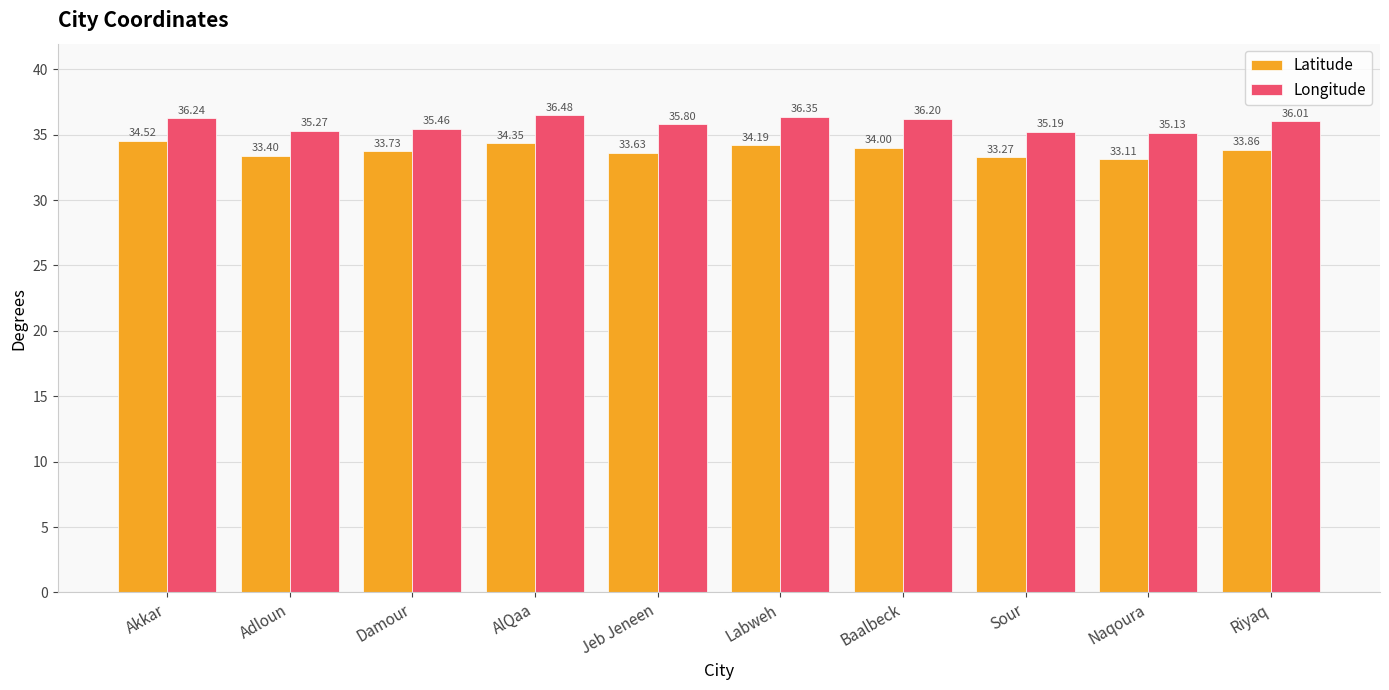

Reading left to right, list all the values displayed in this chart.

Latitude: 34.5	33.4	33.7	34.4	33.6	34.2	34.0	33.3	33.1	33.9
Longitude: 36.2	35.3	35.5	36.5	35.8	36.4	36.2	35.2	35.1	36.0